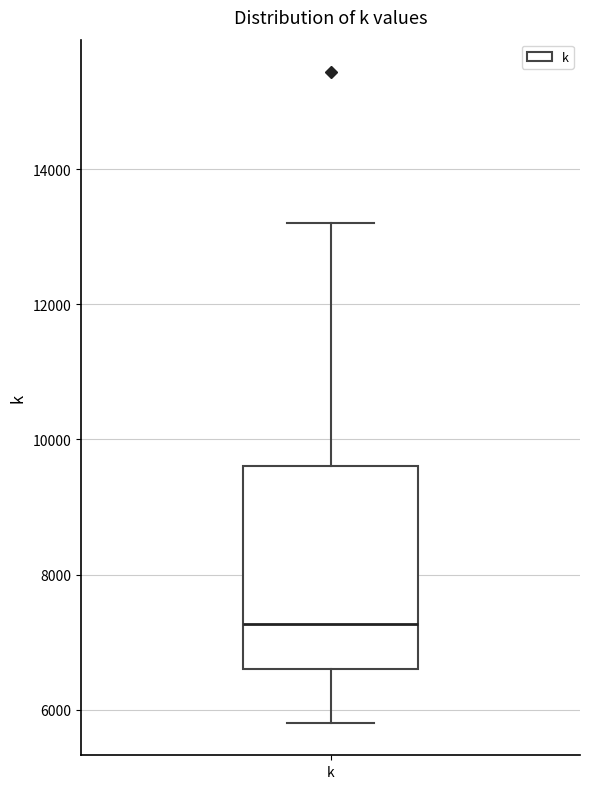

Read this box plot against the y-axis: the position of the median line, the range covered by the box, and the ends of both whiskers. The values are not printed on the chart, so give them approximately, as read against the axis.

median 7200, box 6600 to 9600, whiskers 5800 to 13200